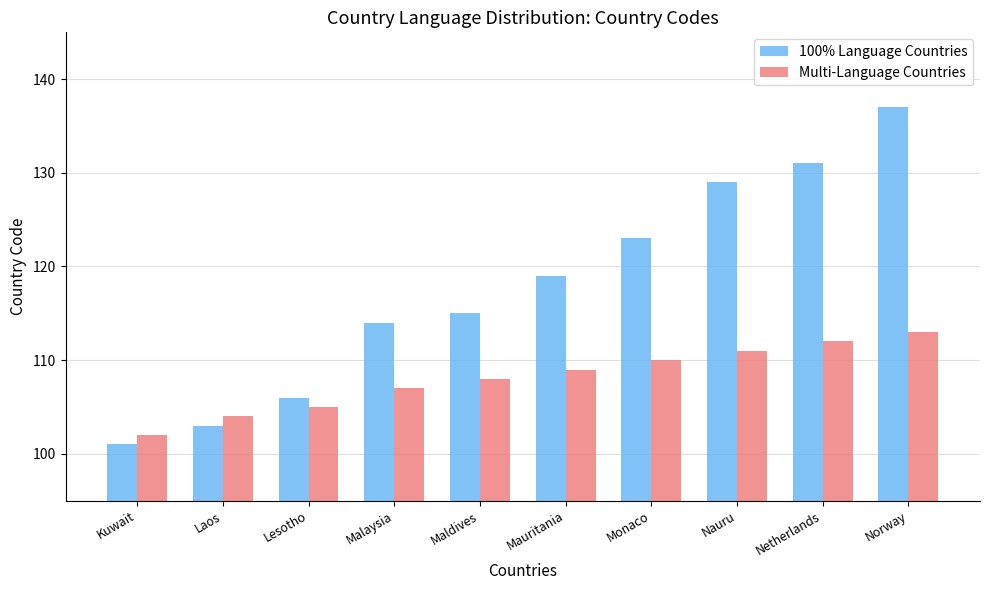

What is the label of the 4th bar from the left?

Malaysia